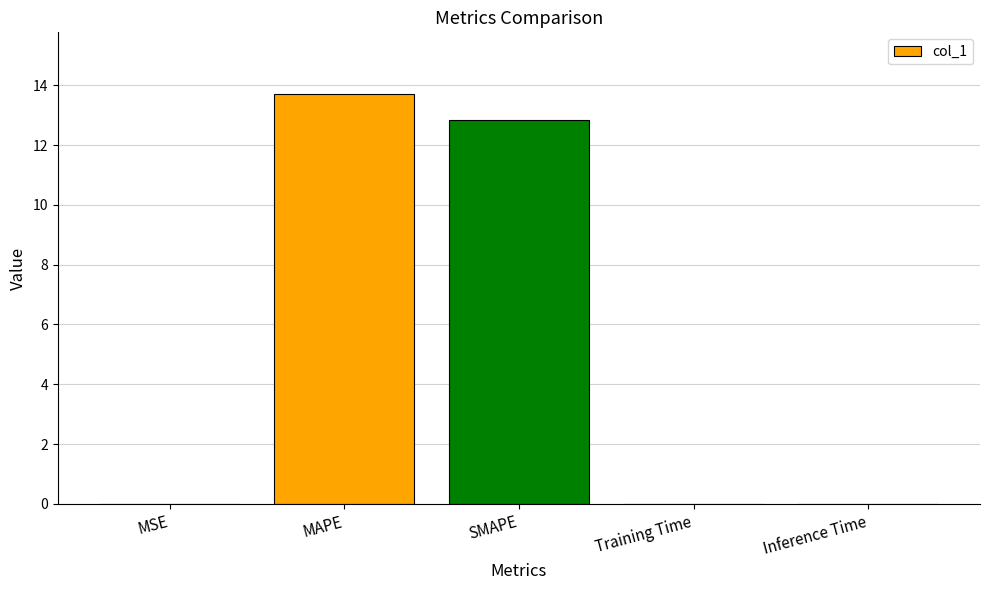

Which has a higher value, Inference Time or SMAPE?

SMAPE